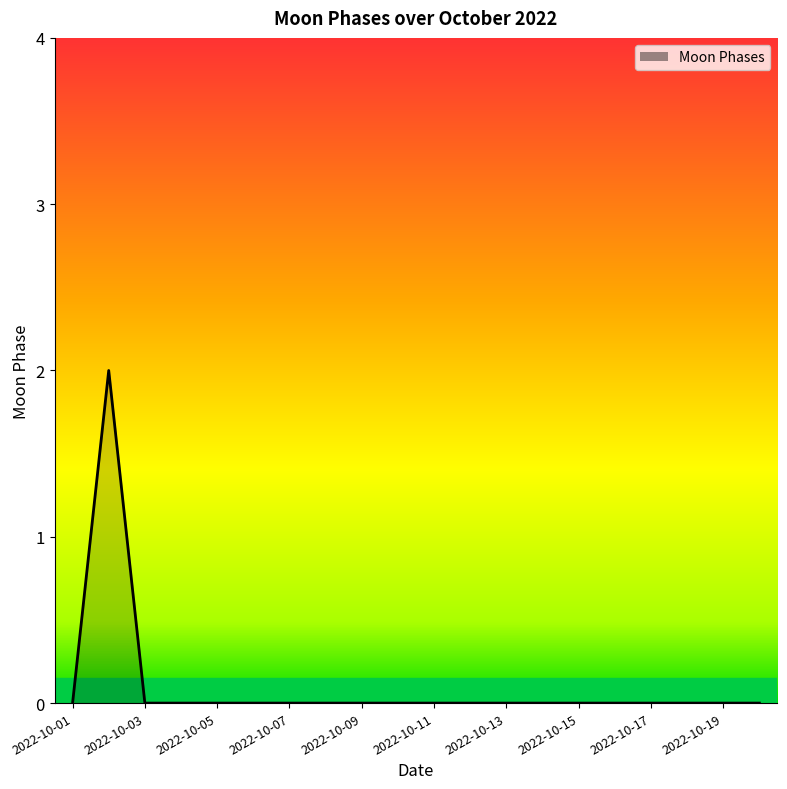

Reading right to left, what are all the values shown in this chart?

0	0	0	0	0	0	0	0	0	0	0	0	0	0	0	0	0	0	2	0